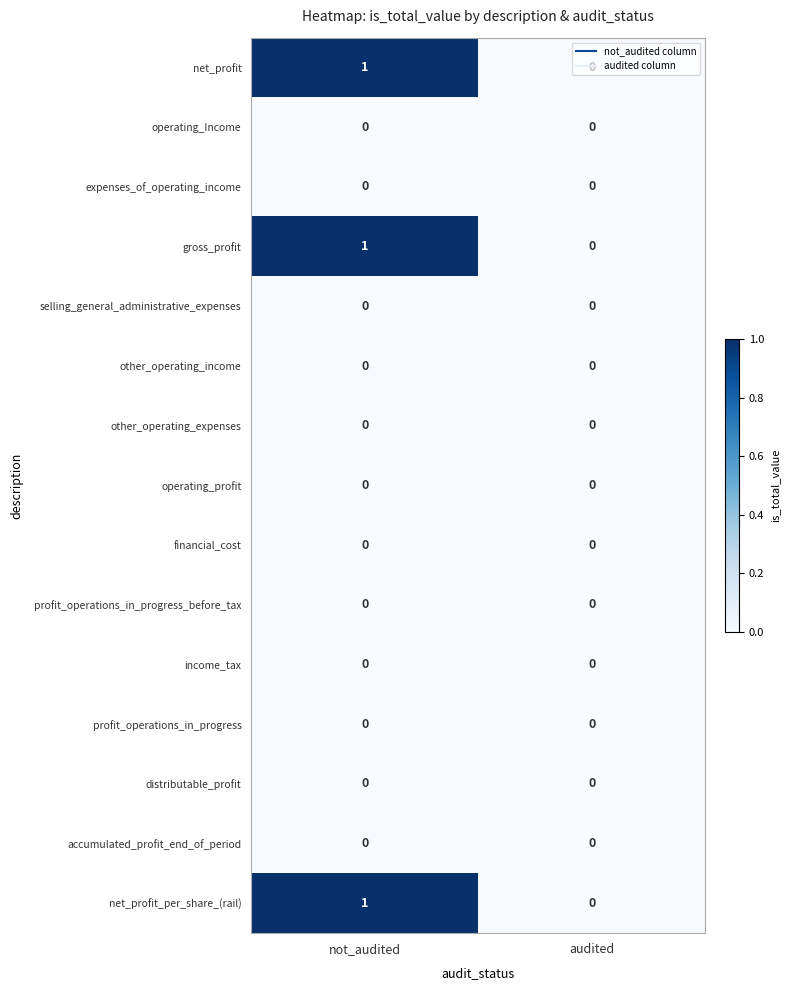

How many series are shown in this chart?

15